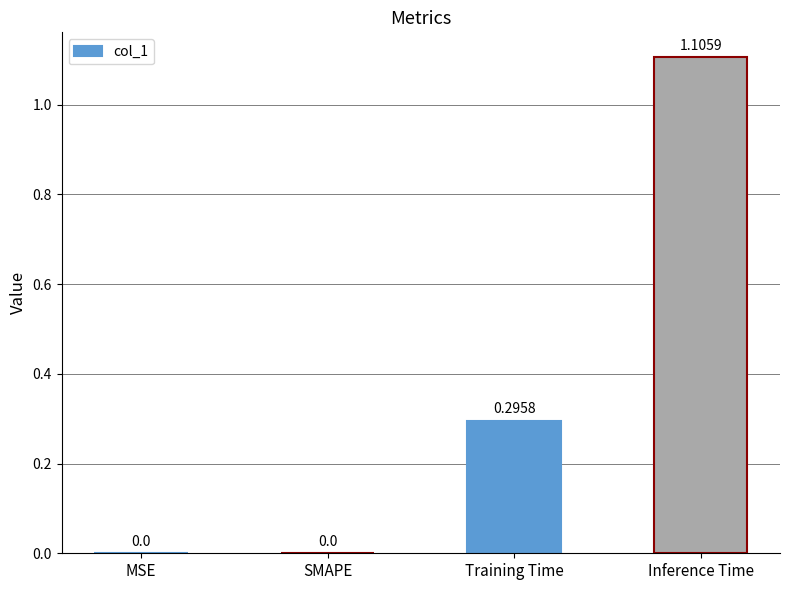

Is it true that the value at SMAPE is -0.7?

False